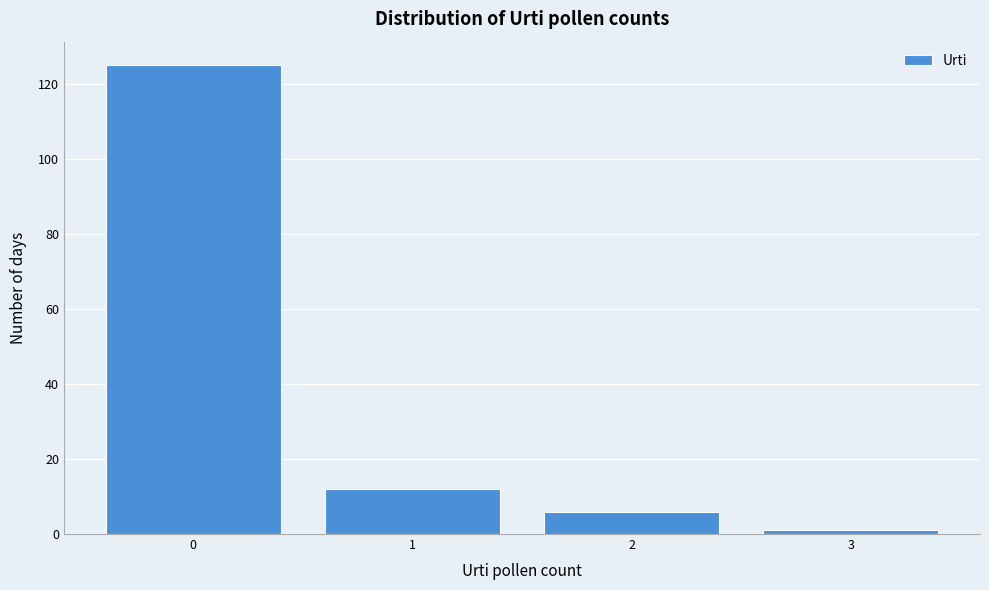

Reading left to right, transcribe this chart: for each bar, give the range it covers on the x-axis and its height. The values are not printed on the chart, so give them approximately, as read against the axis.

-0.5 to 0.5: 126
0.5 to 1.5: 12
1.5 to 2.5: 6
2.5 to 3.5: under 2